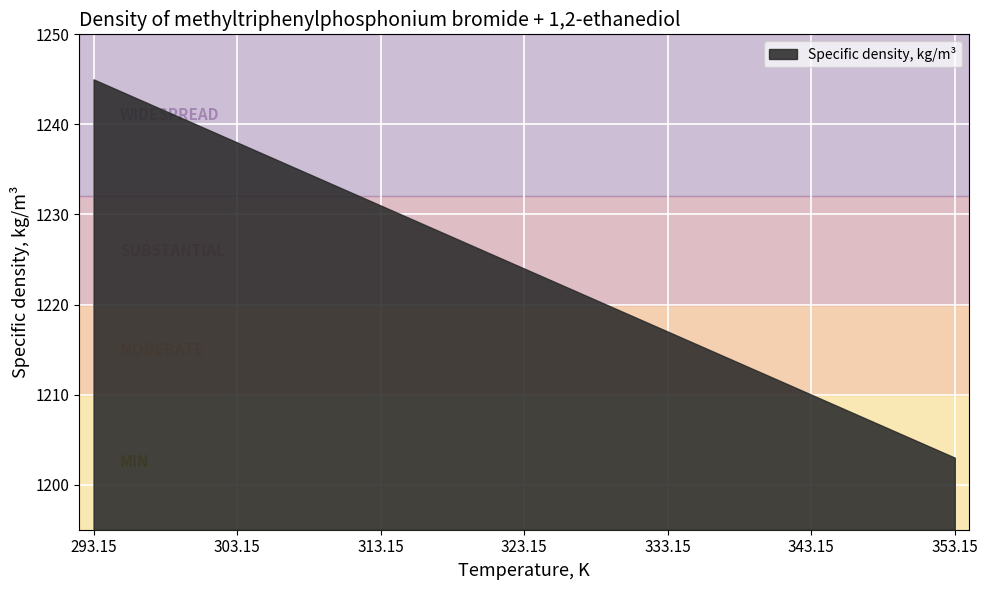

Reading left to right, what are all the values shown in this chart?

1245	1238	1231	1224	1217	1210	1203